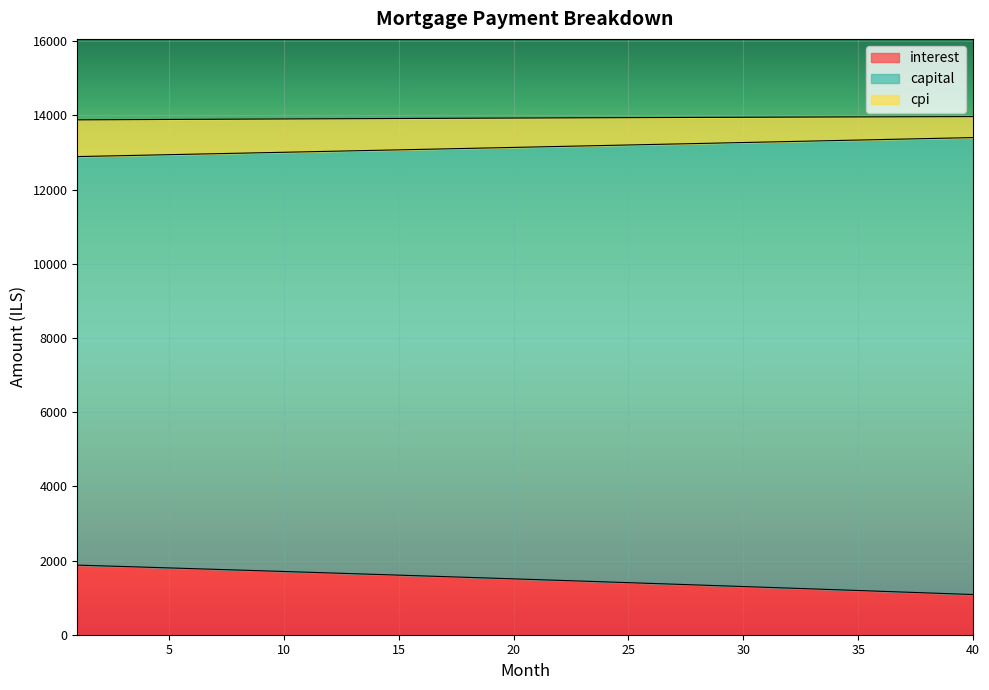

At 22, list the series in order from smallest to largest.

interest, capital, cpi